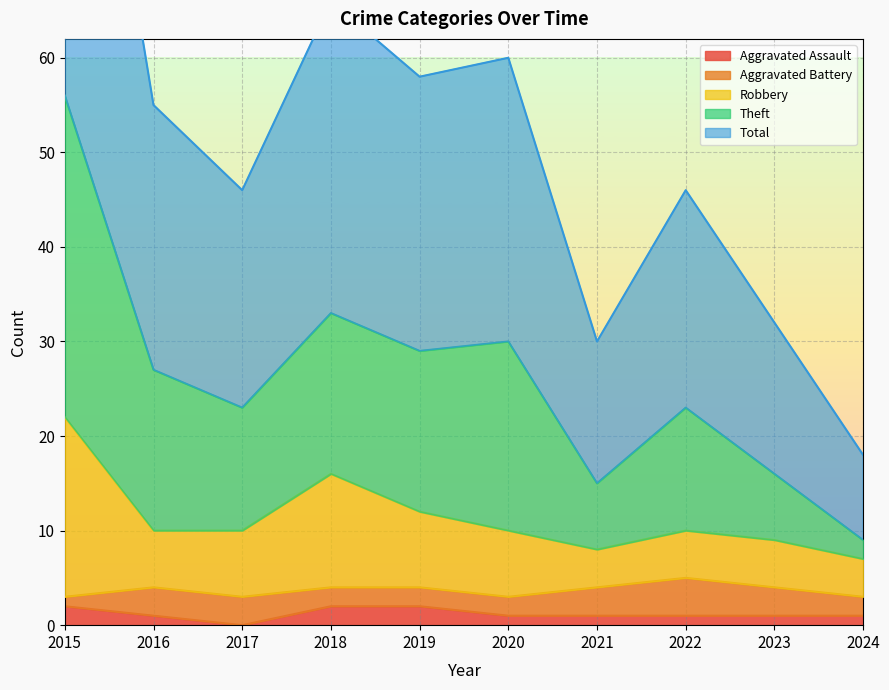

Is it true that Aggravated Assault equals 2 at 2015?

True